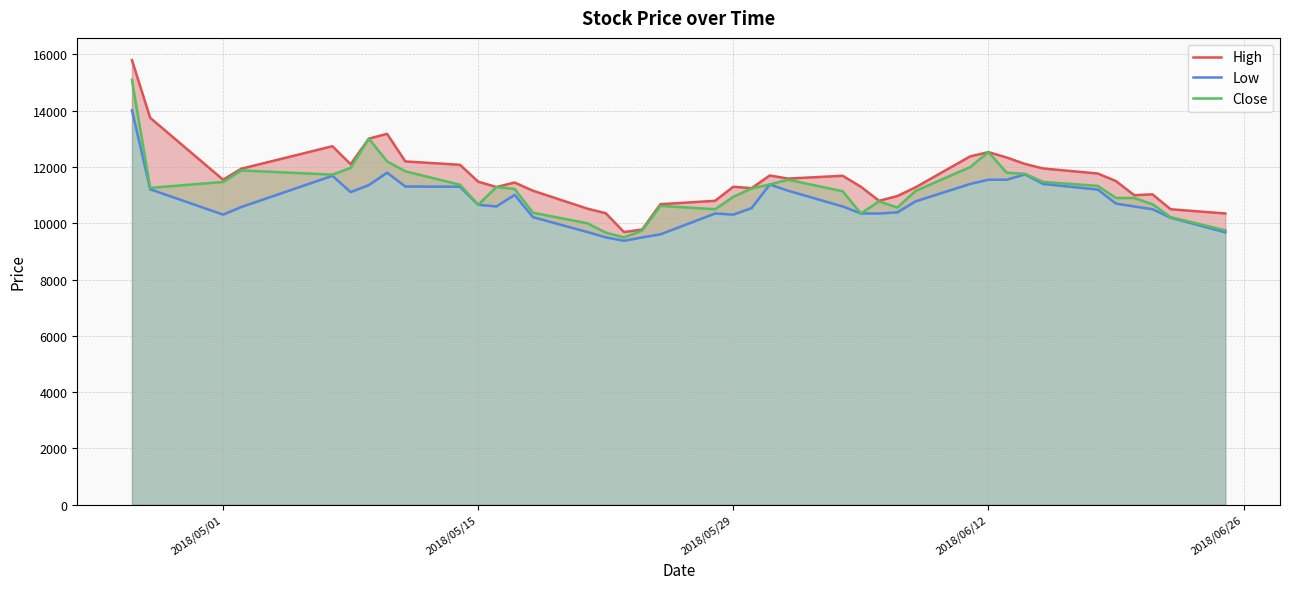

What is the lowest value of the Close series?

9500